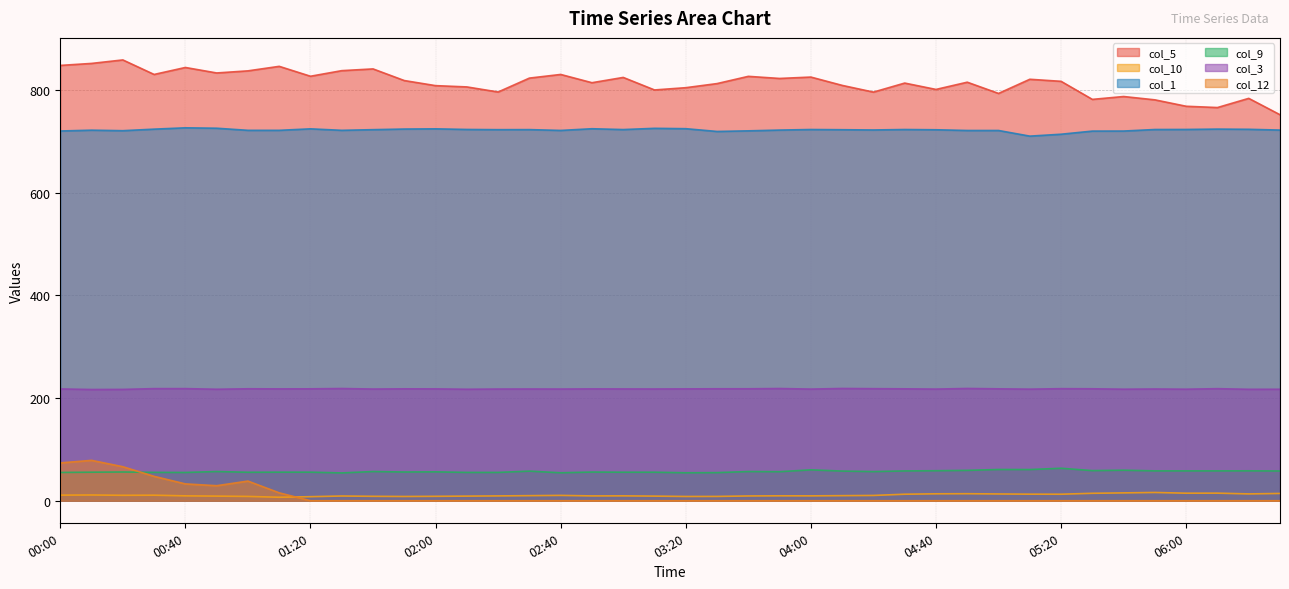

Between 02:20 and 01:40, which is larger?

01:40